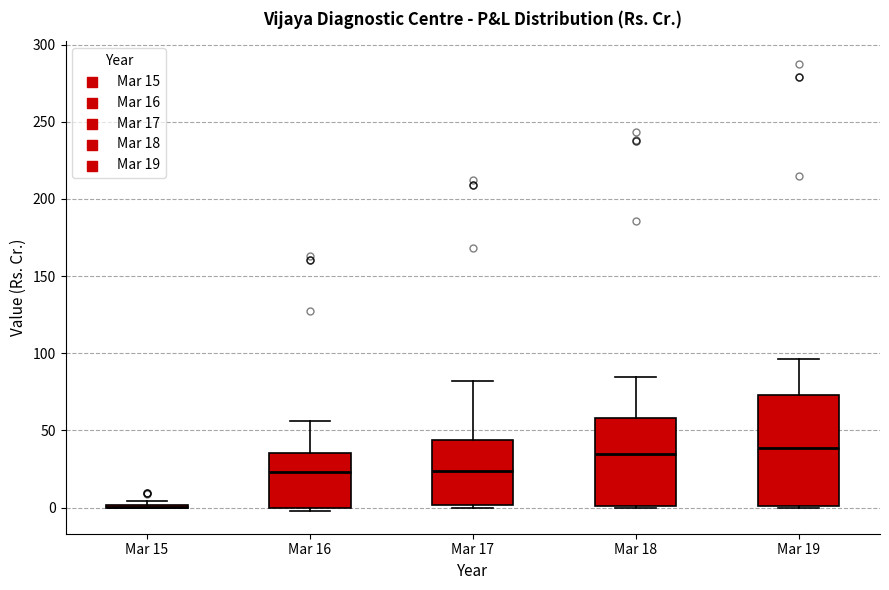

Reading left to right, transcribe this box plot: for each box, give where its median line is, the range the box spans, and where its two whiskers end, as read against the y-axis. The values are not printed on the chart, so give them approximately, as read against the axis.

Mar 15: box collapsed to a line at 0, whiskers 0 to 5
Mar 16: median 25, box 0 to 35, whiskers 0 (just below the box's lower edge) to 55
Mar 17: median 25, box 0 to 45, whiskers 0 (just below the box's lower edge) to 80
Mar 18: median 35, box 0 to 60, whiskers 0 to 85
Mar 19: median 40, box 0 to 75, whiskers 0 to 95